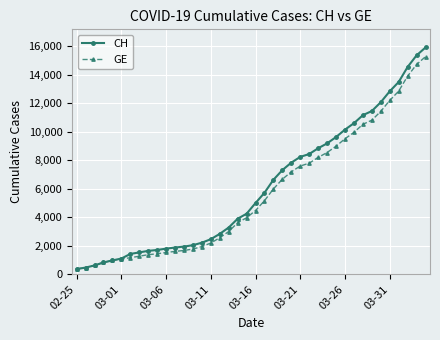

How many lines are shown in the chart?

2